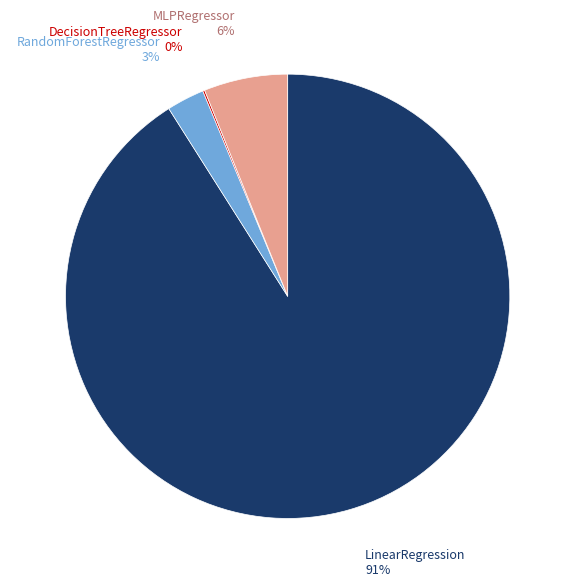

To the nearest percent, what is the difference between the largest and smallest slice percentages?

91%